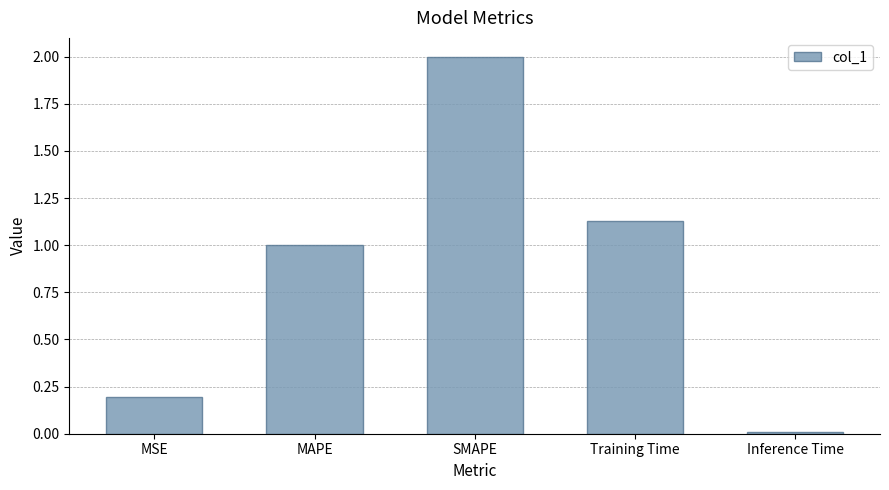

The chart shows a value of 1.8 at Training Time. True or false?

False